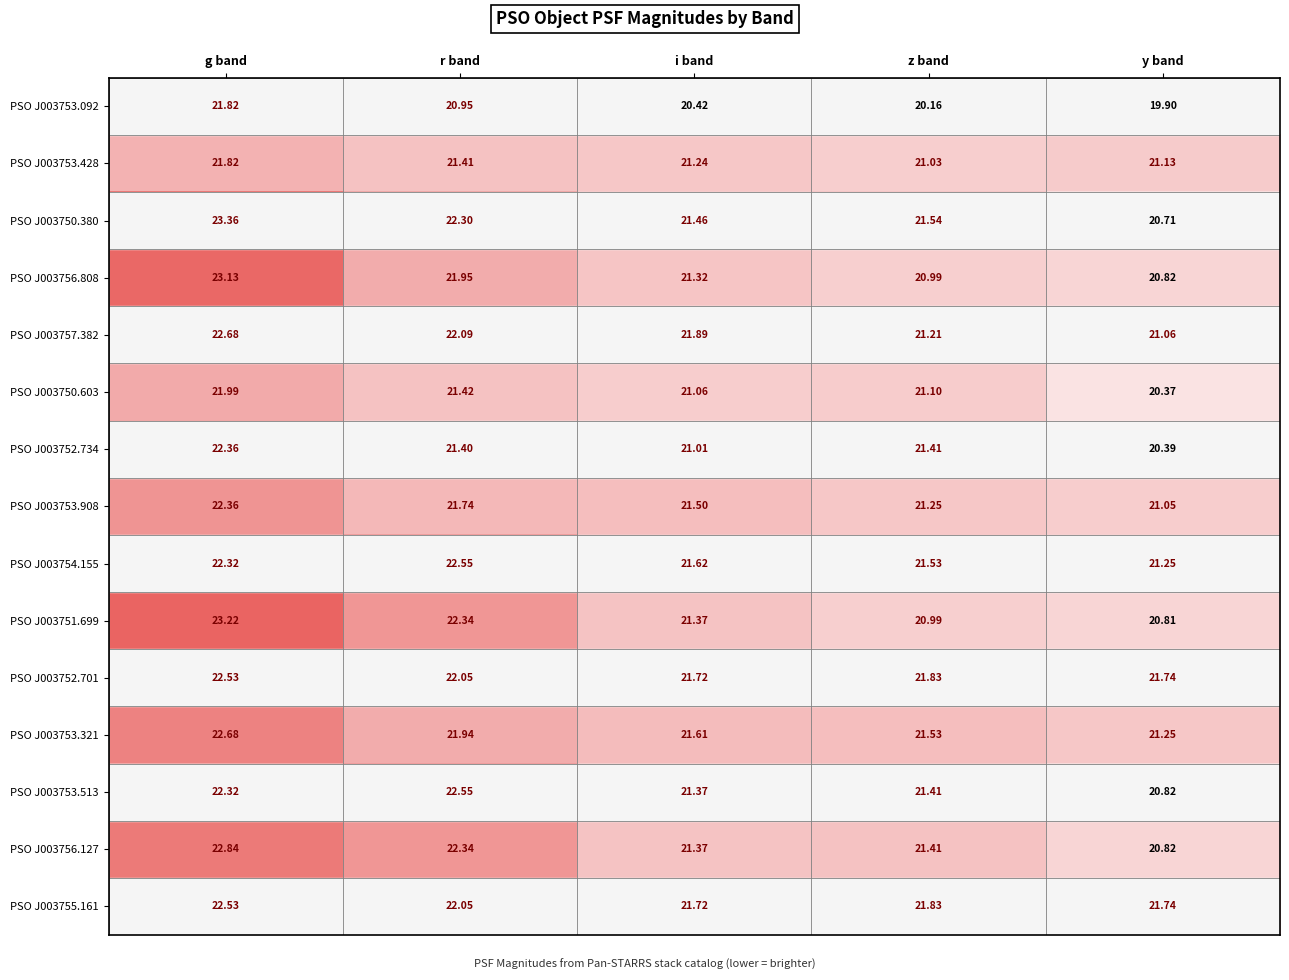

Which label corresponds to the smallest value in the chart?

y band